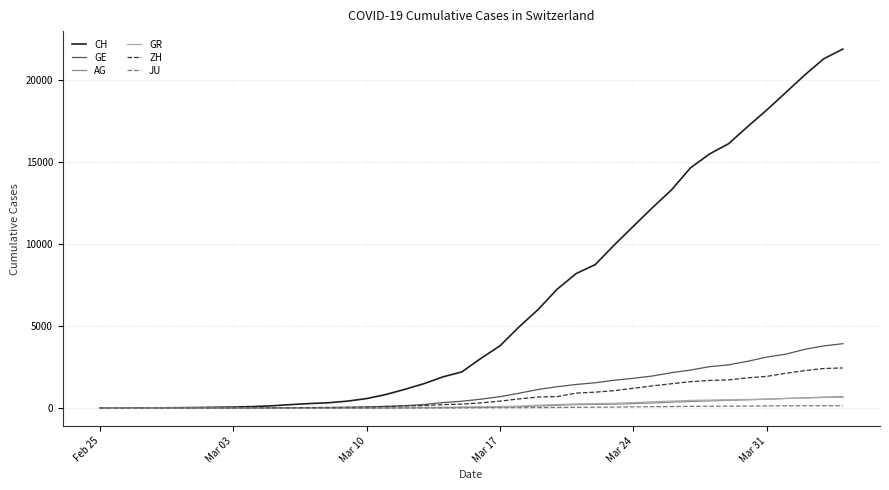

Which series has the widest spread of values?

CH